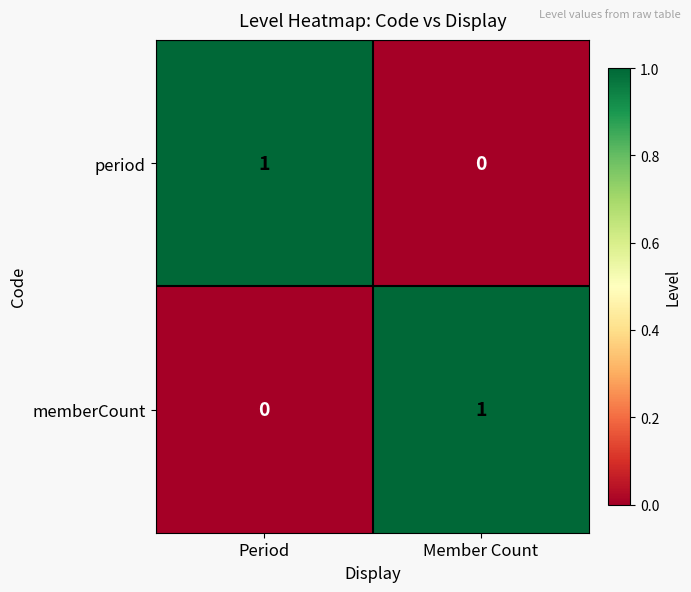

True or false: period has a value of 0 at Member Count.

True